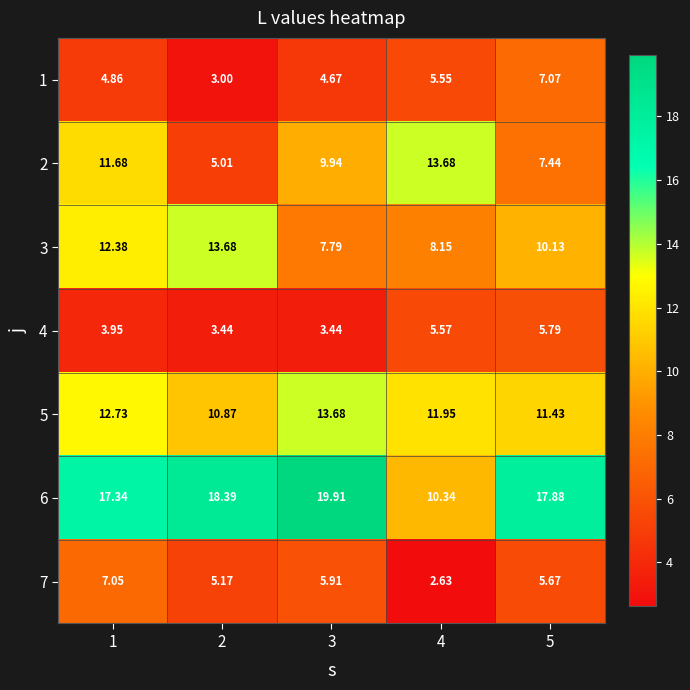

Is the value of 1 at 5 greater than the value of 3 at 1?

No